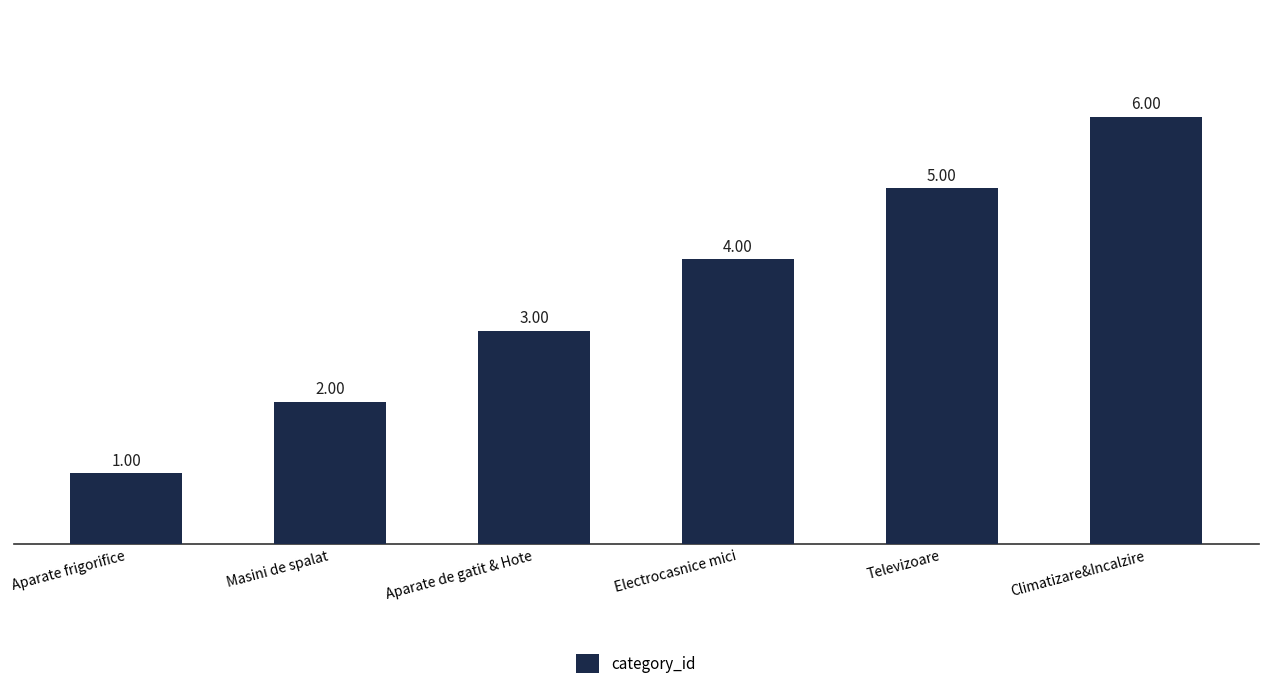

At which label is the value closest to 3?

Aparate de gatit & Hote